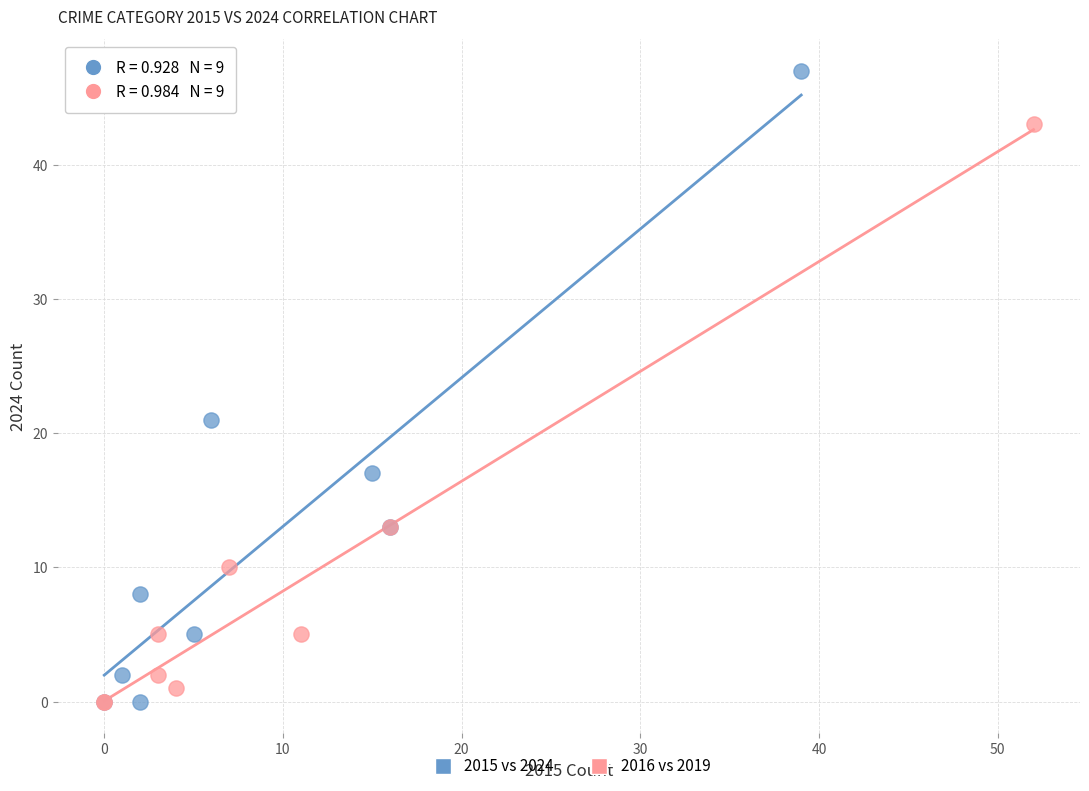

Which series has the widest spread of Y values?

2015 vs 2024